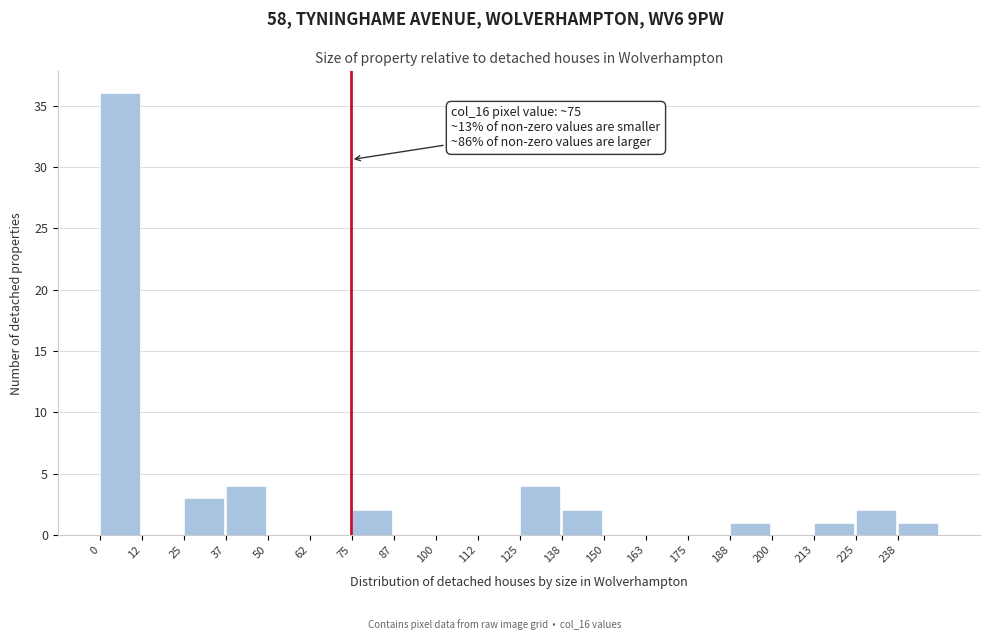

Which range on the x-axis has the tallest bar?

0 to 12